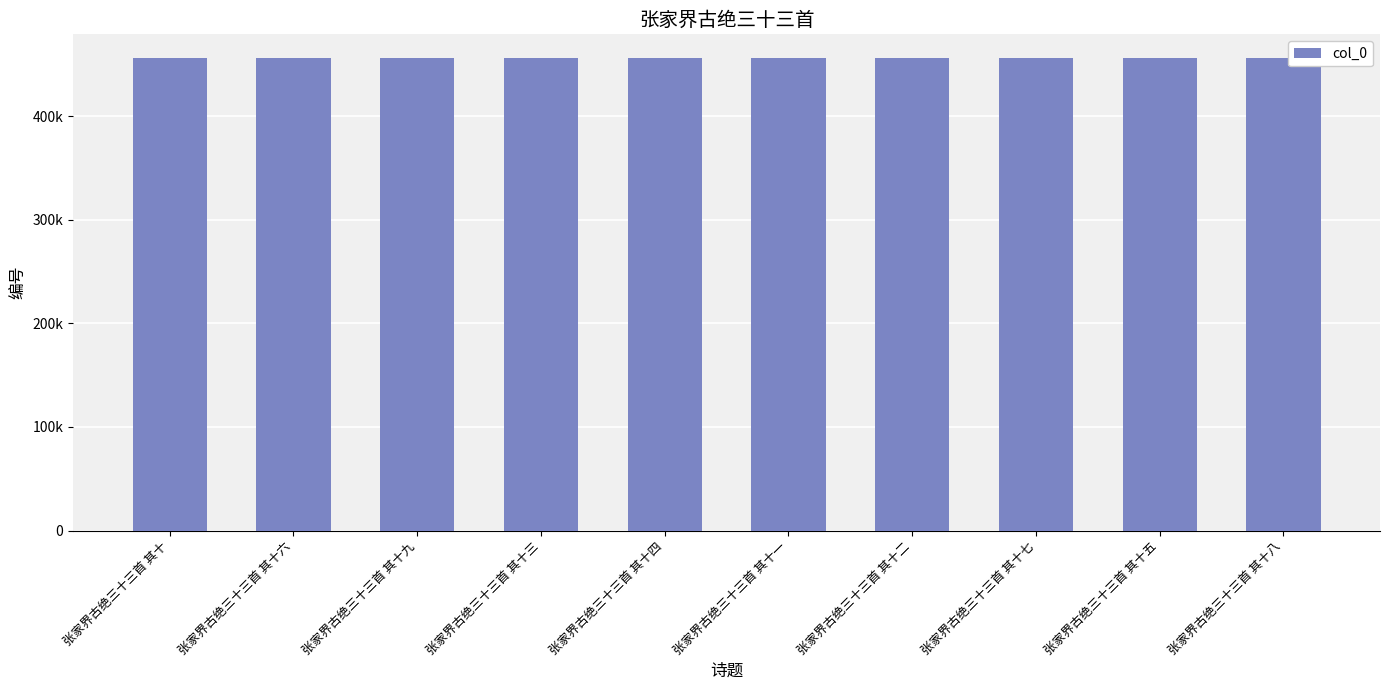

How many data points are less than 456257?

5